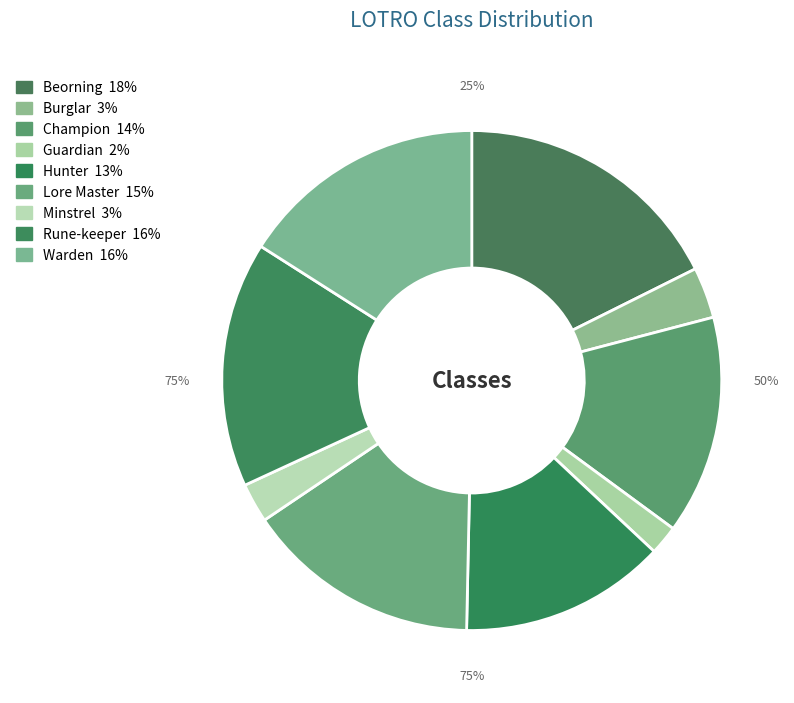

How many segments does this pie chart have?

9